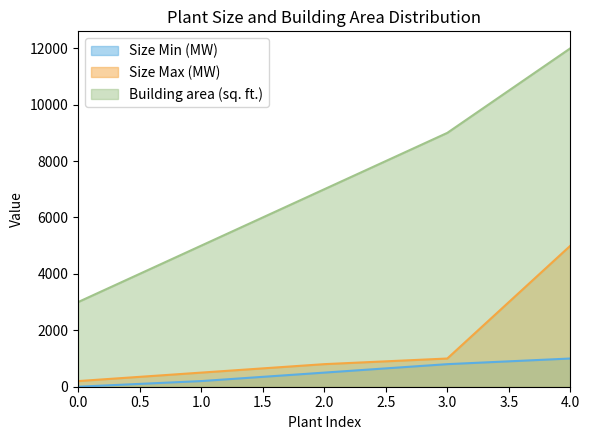

What is the difference between the Building area (sq. ft.) values at 4.0 and 3.0?

3000